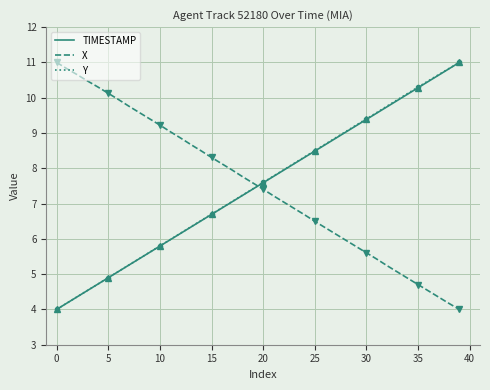

Reading right to left, extract all data points from this chart.

TIMESTAMP: 11.0	10.8	10.6	10.5	10.3	10.1	9.9	9.7	9.6	9.4	9.2	9.0	8.8	8.7	8.5	8.3	8.1	7.9	7.8	7.6	7.4	7.2	7.1	6.9	6.7	6.5	6.3	6.2	6.0	5.8	5.6	5.4	5.3	5.1	4.9	4.7	4.5	4.4	4.2	4.0
X: 4.0	4.2	4.3	4.5	4.7	4.9	5.1	5.2	5.4	5.6	5.8	6.0	6.1	6.3	6.5	6.7	6.9	7.0	7.2	7.4	7.6	7.8	8.0	8.1	8.3	8.5	8.7	8.9	9.0	9.2	9.4	9.6	9.8	9.9	10.1	10.3	10.5	10.7	10.8	11.0
Y: 11.0	10.8	10.7	10.5	10.3	10.1	9.9	9.8	9.6	9.4	9.2	9.0	8.9	8.7	8.5	8.3	8.1	8.0	7.8	7.6	7.4	7.2	7.1	6.9	6.7	6.5	6.3	6.2	6.0	5.8	5.6	5.4	5.3	5.1	4.9	4.7	4.5	4.4	4.2	4.0